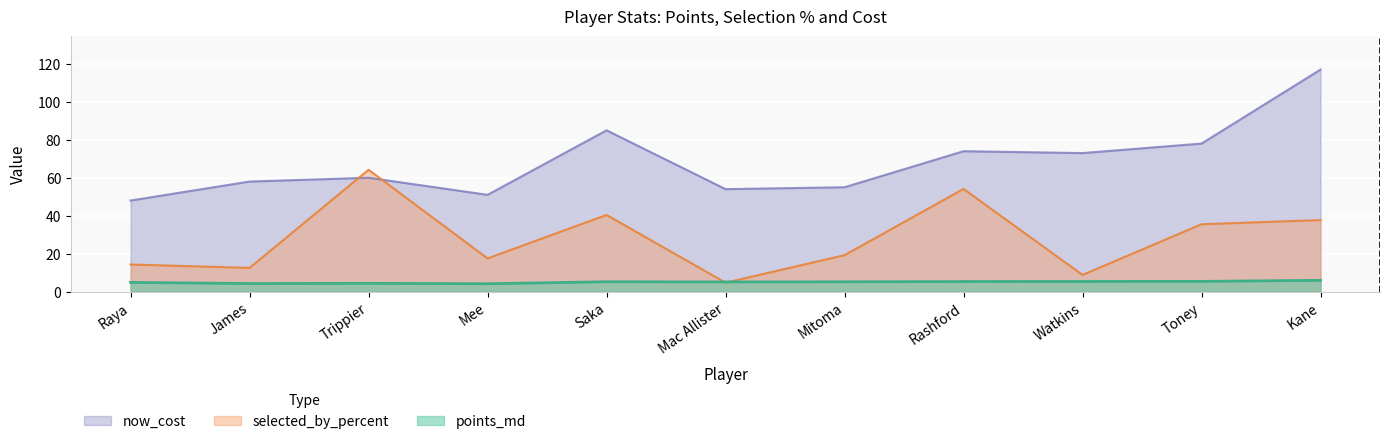

Reading left to right, extract all data points from this chart.

points_md: 4.9	4.3	4.4	4.2	5.2	5.1	5.2	5.3	5.3	5.4	6.0
selected_by_percent: 14.3	12.5	64.2	17.5	40.4	4.7	19.2	54.1	8.8	35.5	37.7
now_cost: 48.0	58.0	60.0	51.0	85.0	54.0	55.0	74.0	73.0	78.0	117.0